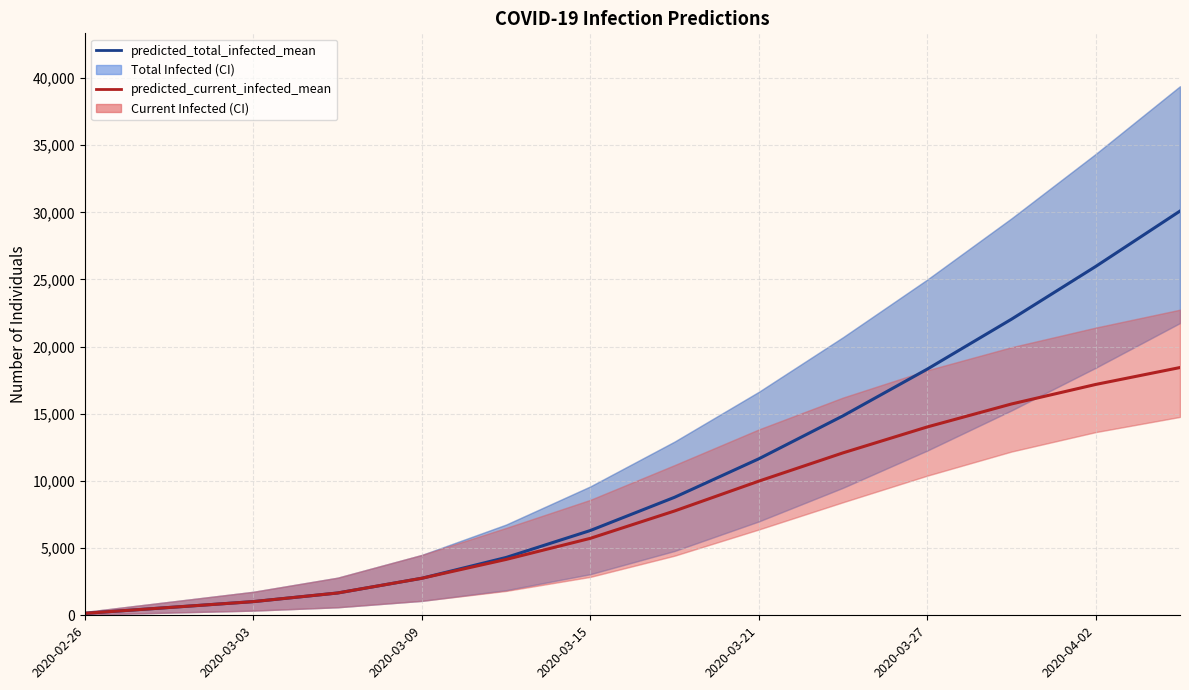

True or false: predicted_current_infected_mean has more than 1 interior local peaks.

False